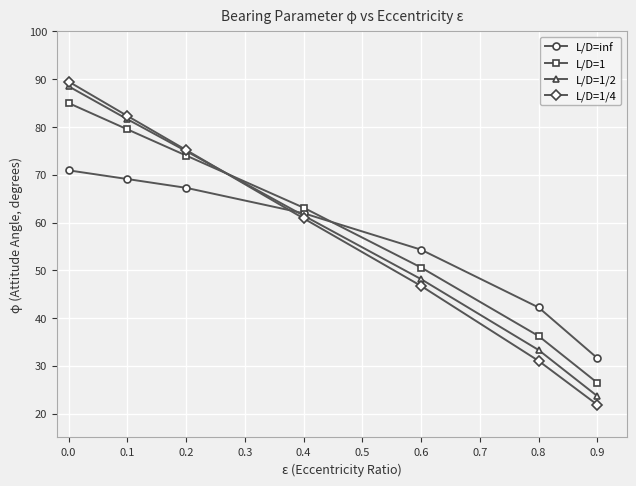

What is the approximate value of L/D=1/4 at 0.8?

31.0